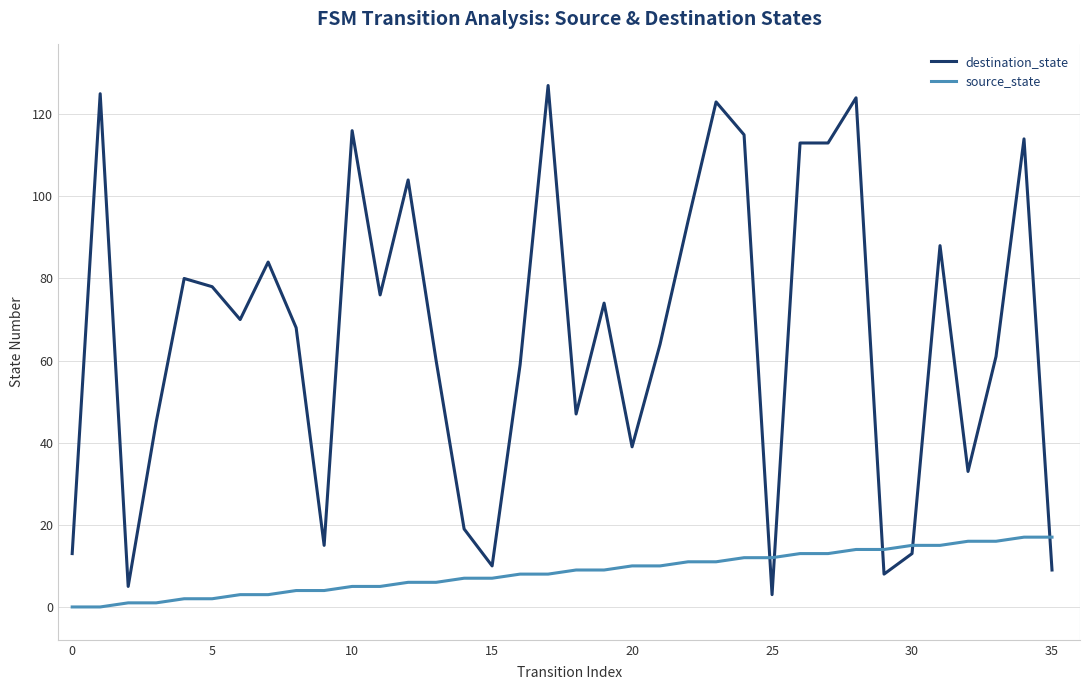

List the series in order of their peak value, lowest first.

source_state, destination_state